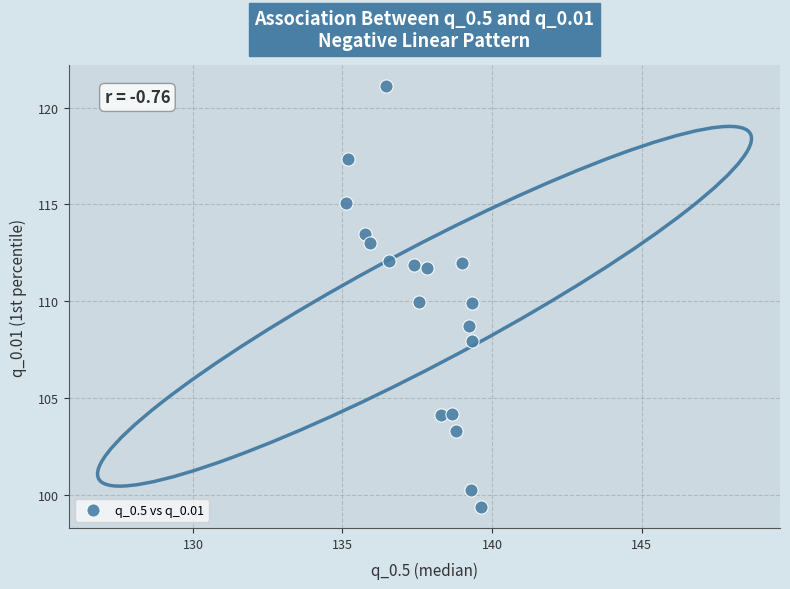

What is the range of X values (max minus min)?

4.5